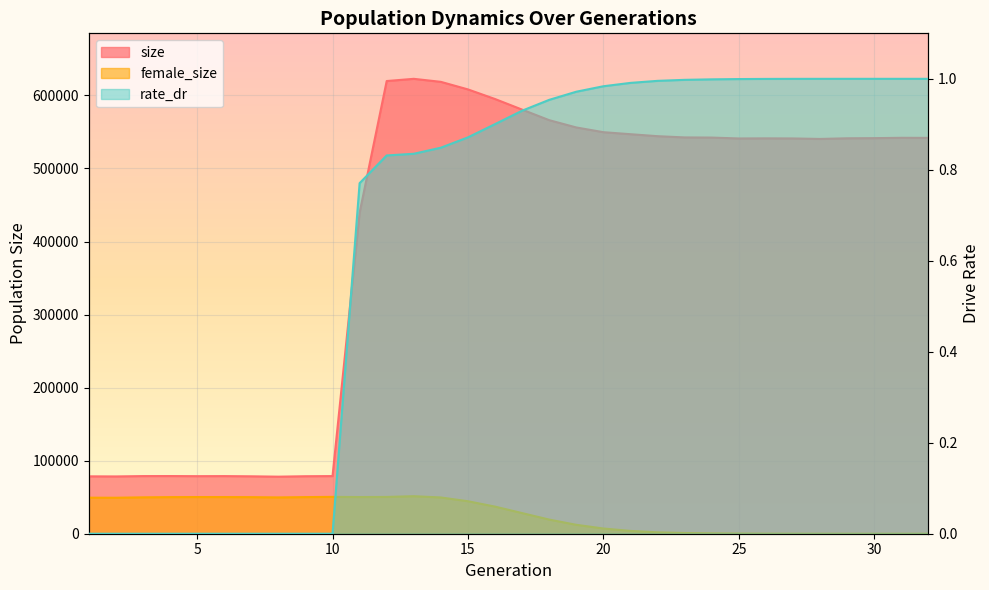

Which category has the highest value across all series?

13